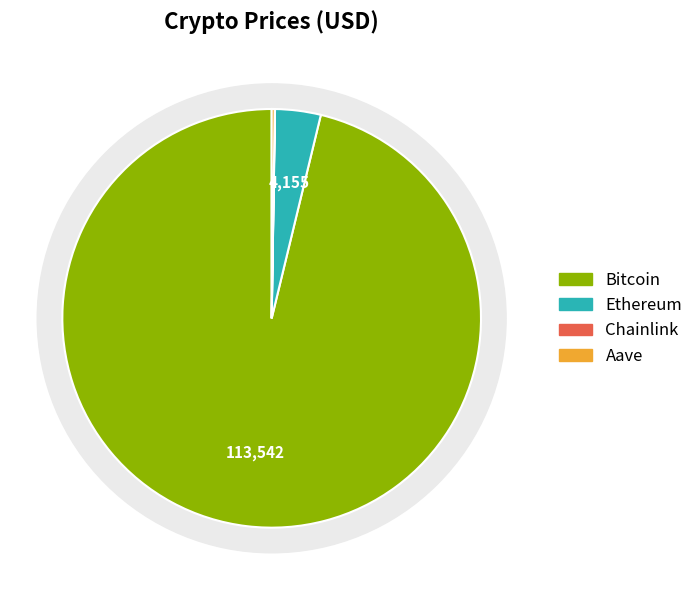

To the nearest percent, what is the average slice percentage?

25%